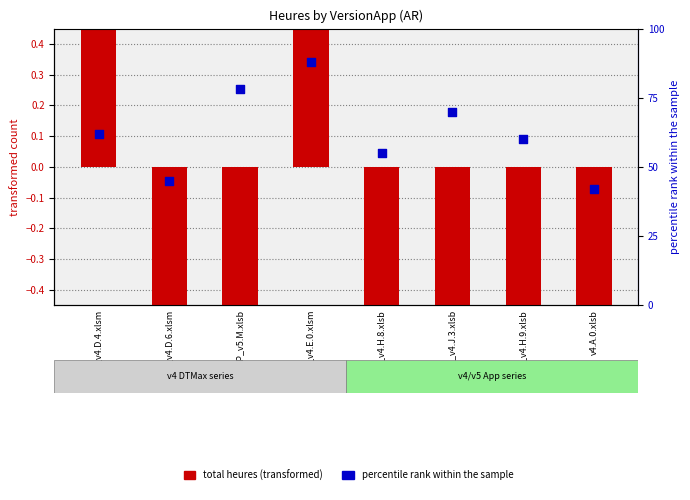

At how many categories does at least one series exceed -3?

8